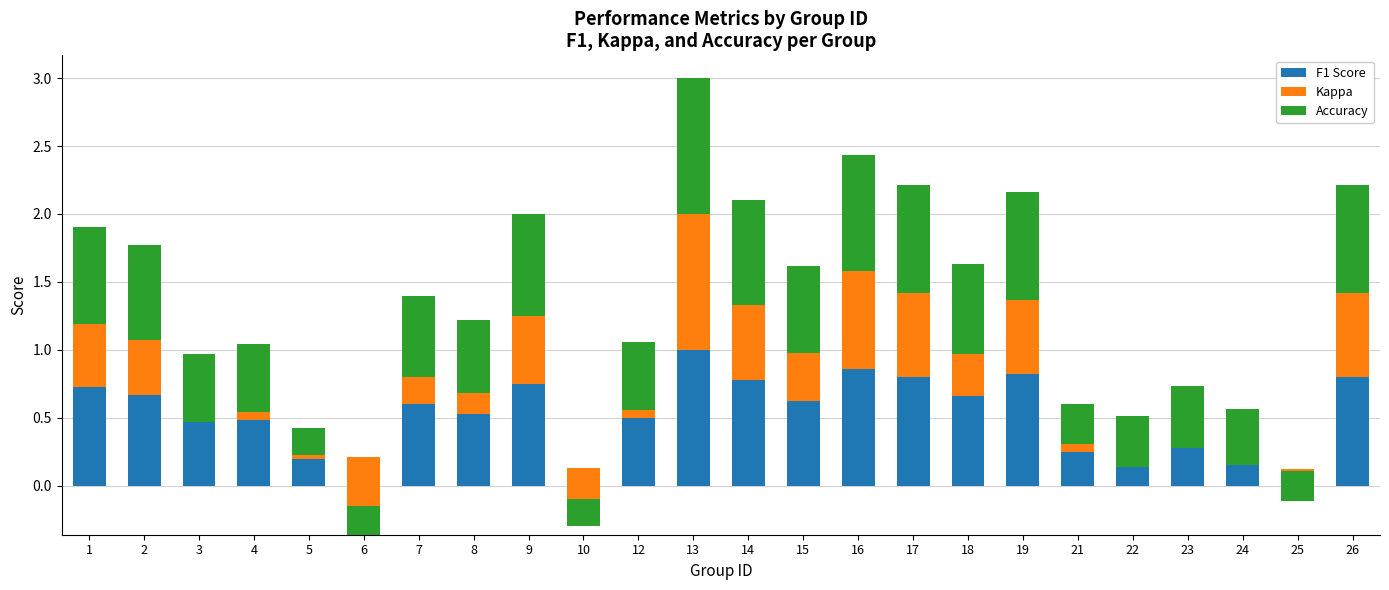

At which label is F1 Score closest to 0?

25